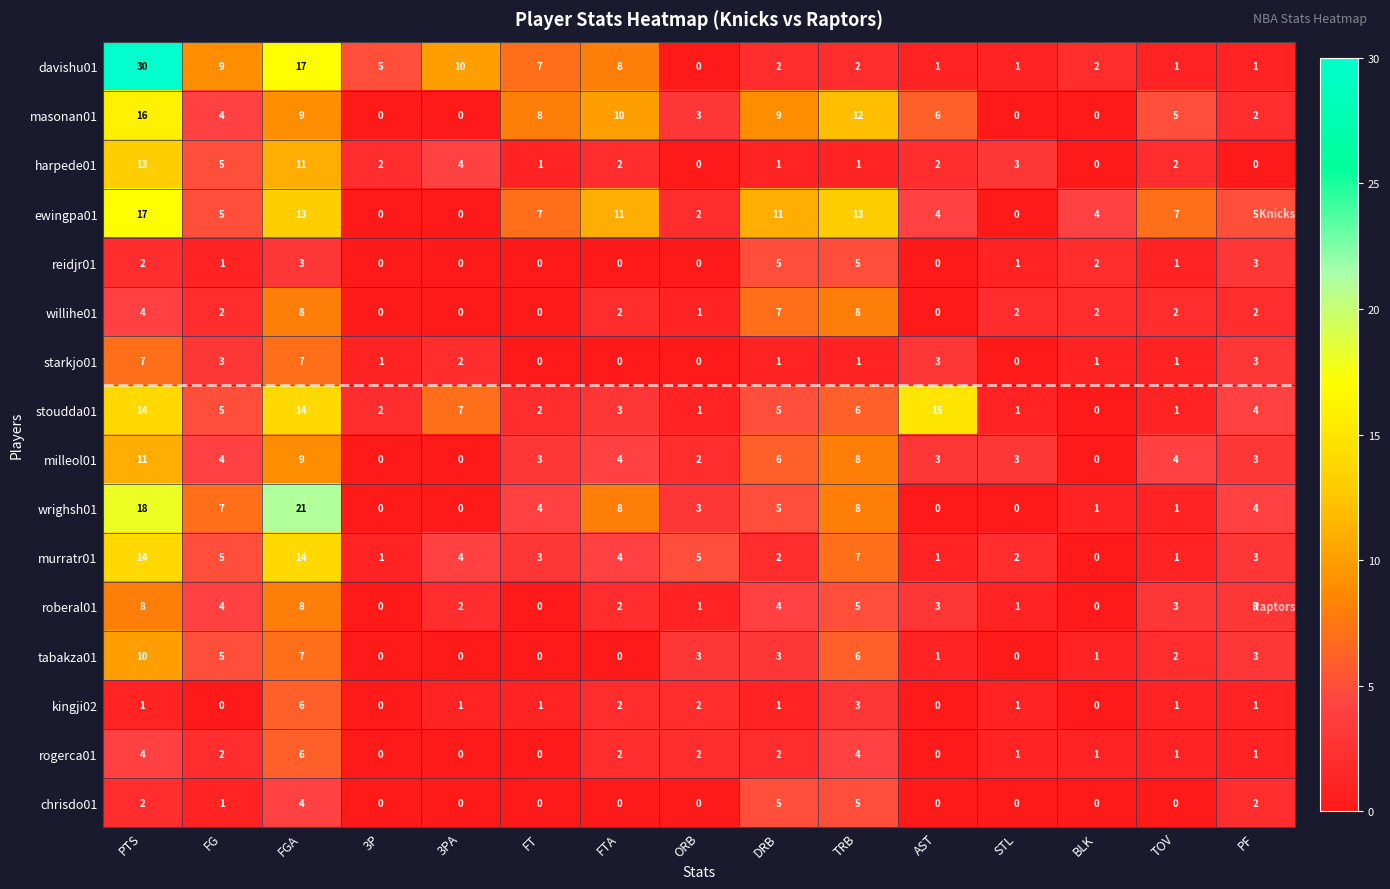

What is the difference between the maximum and minimum values in the davishu01 series?

30